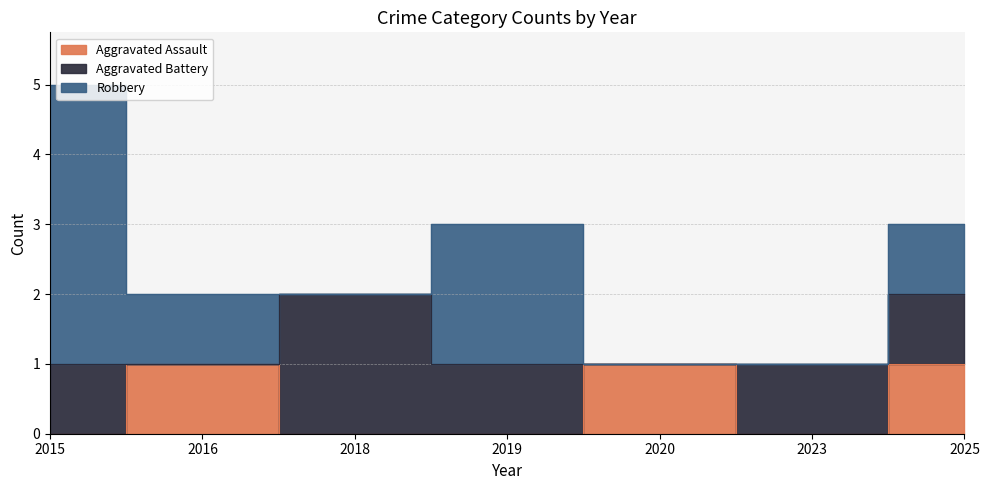

Reading right to left, what are all the values shown in this chart?

Aggravated Assault: 1	0	1	0	0	1	0
Aggravated Battery: 1	1	0	1	2	0	1
Robbery: 1	0	0	2	0	1	4